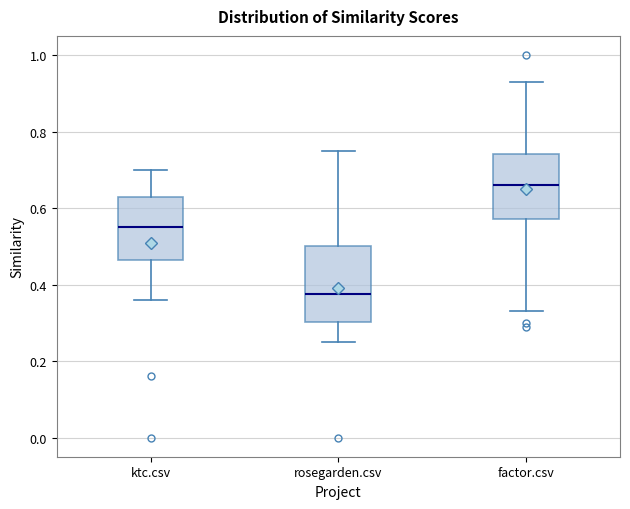

Reading left to right, transcribe this box plot: for each box, give where its median line is, the range the box spans, and where its two whiskers end, as read against the y-axis. The values are not printed on the chart, so give them approximately, as read against the axis.

ktc.csv: median 0.56, box 0.46 to 0.64, whiskers 0.36 to 0.70
rosegarden.csv: median 0.38, box 0.30 to 0.50, whiskers 0.26 to 0.76
factor.csv: median 0.66, box 0.58 to 0.74, whiskers 0.34 to 0.94